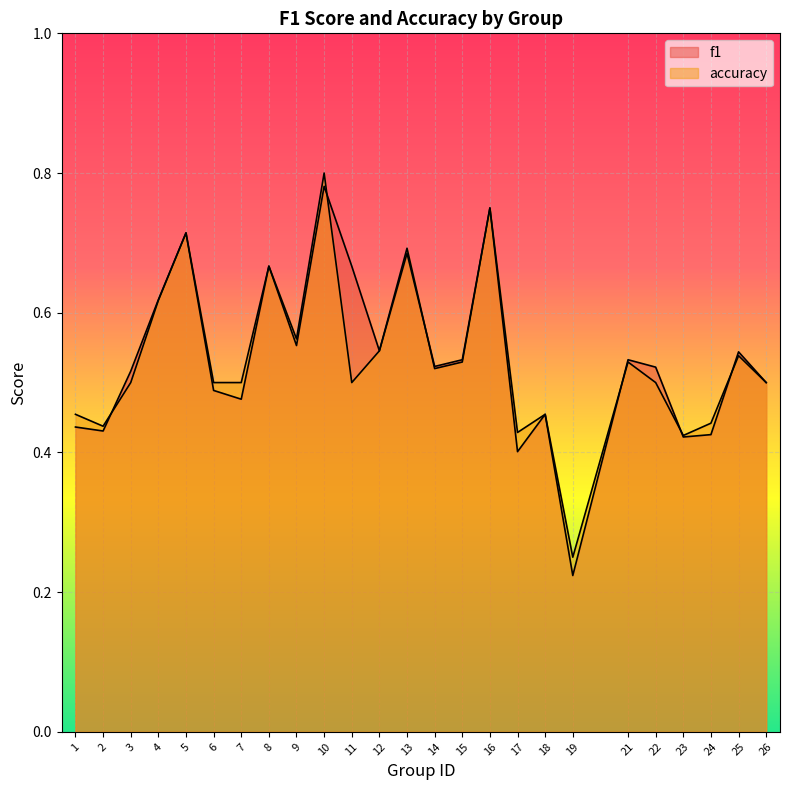

Which series has the largest total across all categories?

f1